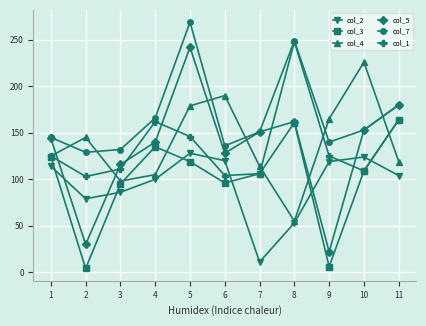

What is the approximate value of col_5 at 6, to the nearest 50?

150